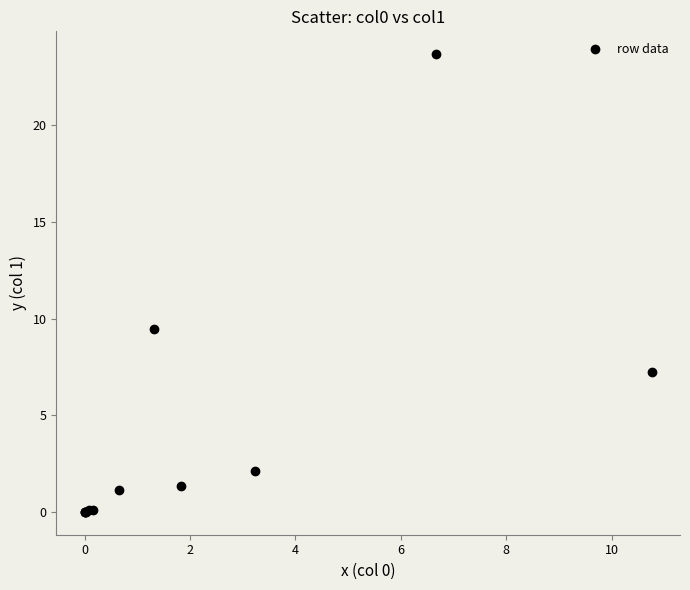

What Y value in the scatter plot is closest to 11?

9.5